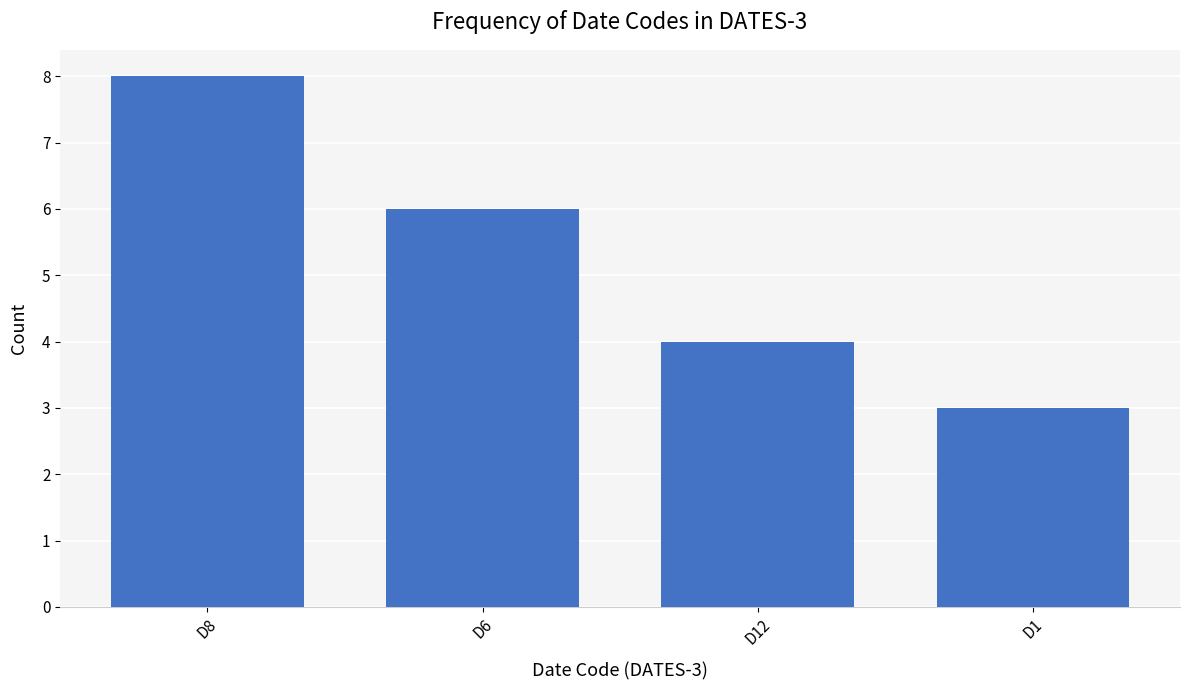

Which has a higher value, D1 or D8?

D8